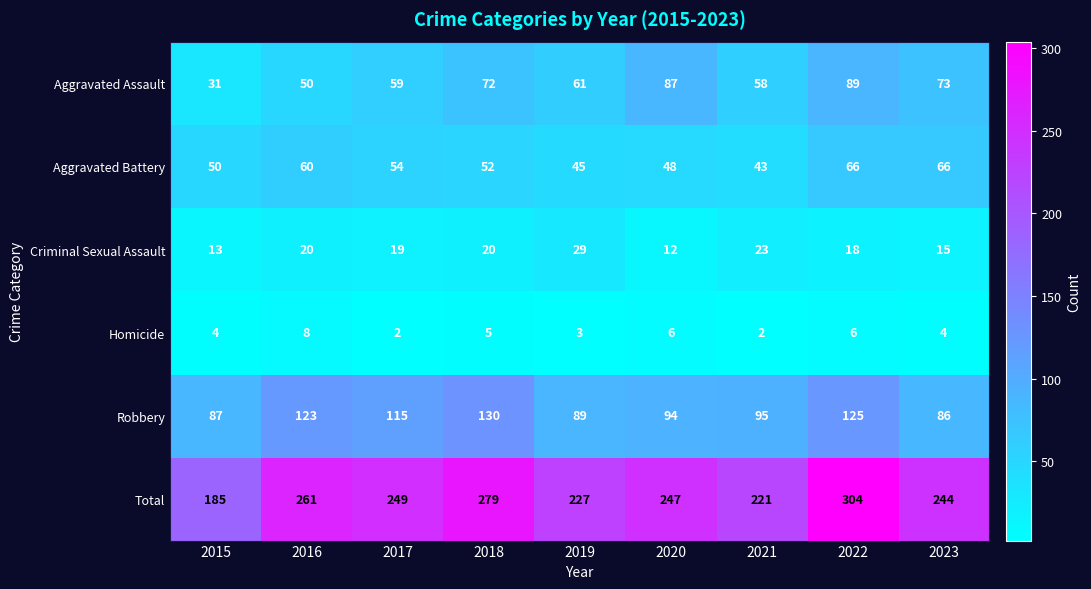

The Aggravated Assault series shows 58 at 2021. True or false?

True